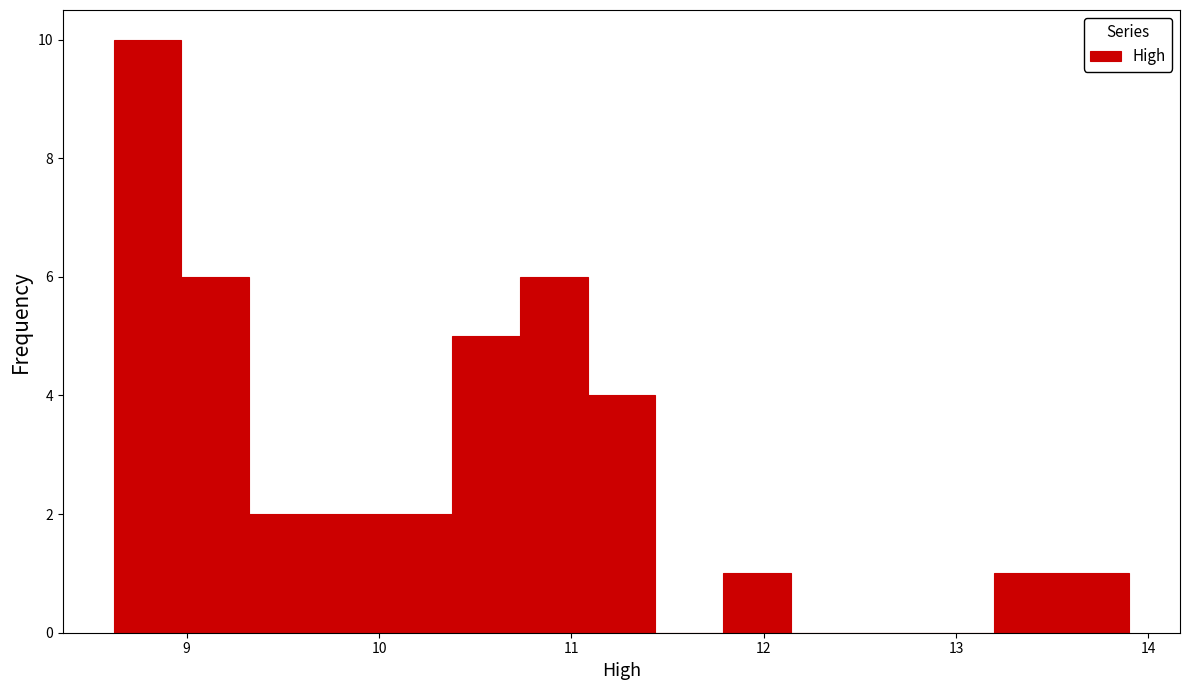

Around what value on the x-axis is the tallest bar? Give the approximate position of its centre, as read against the axis.

8.8